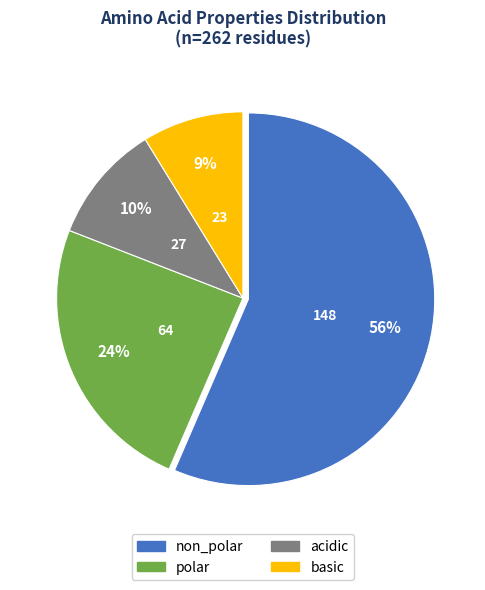

What percentage is the polar slice, to the nearest percent?

24%